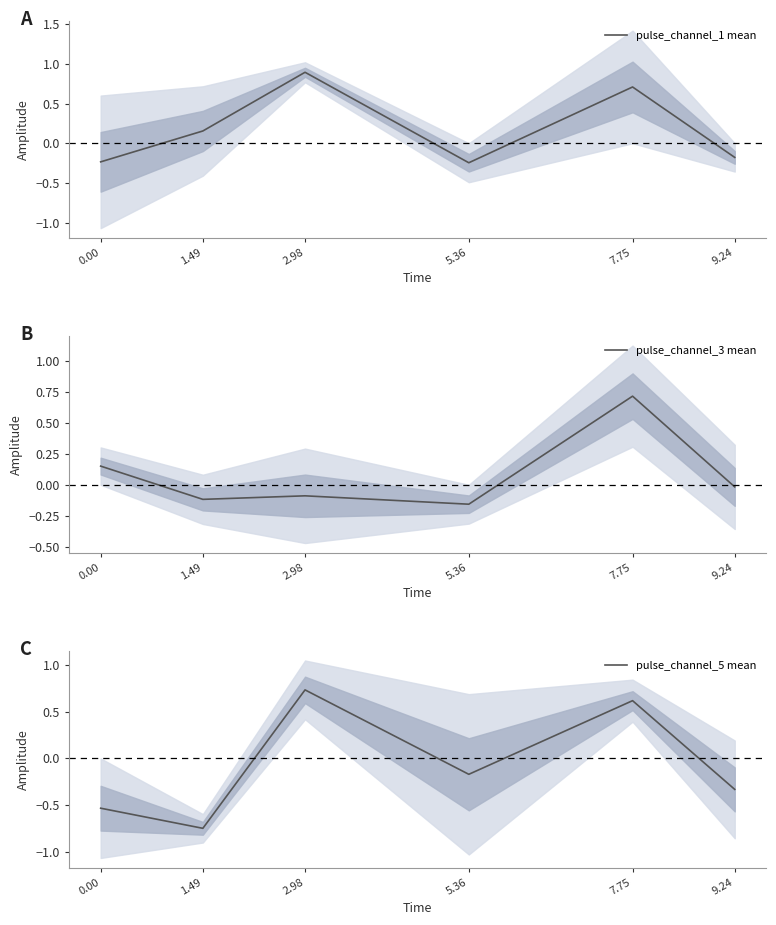

At which category does pulse_channel_3 mean reach its first local valley?

1.49